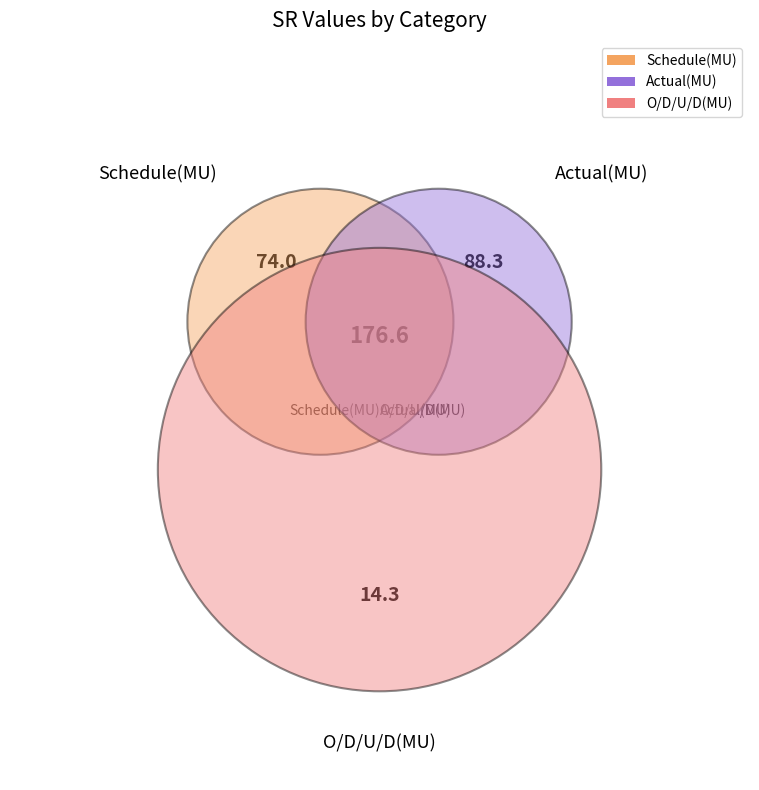

Which slice is the smallest?

O/D/U/D(MU)